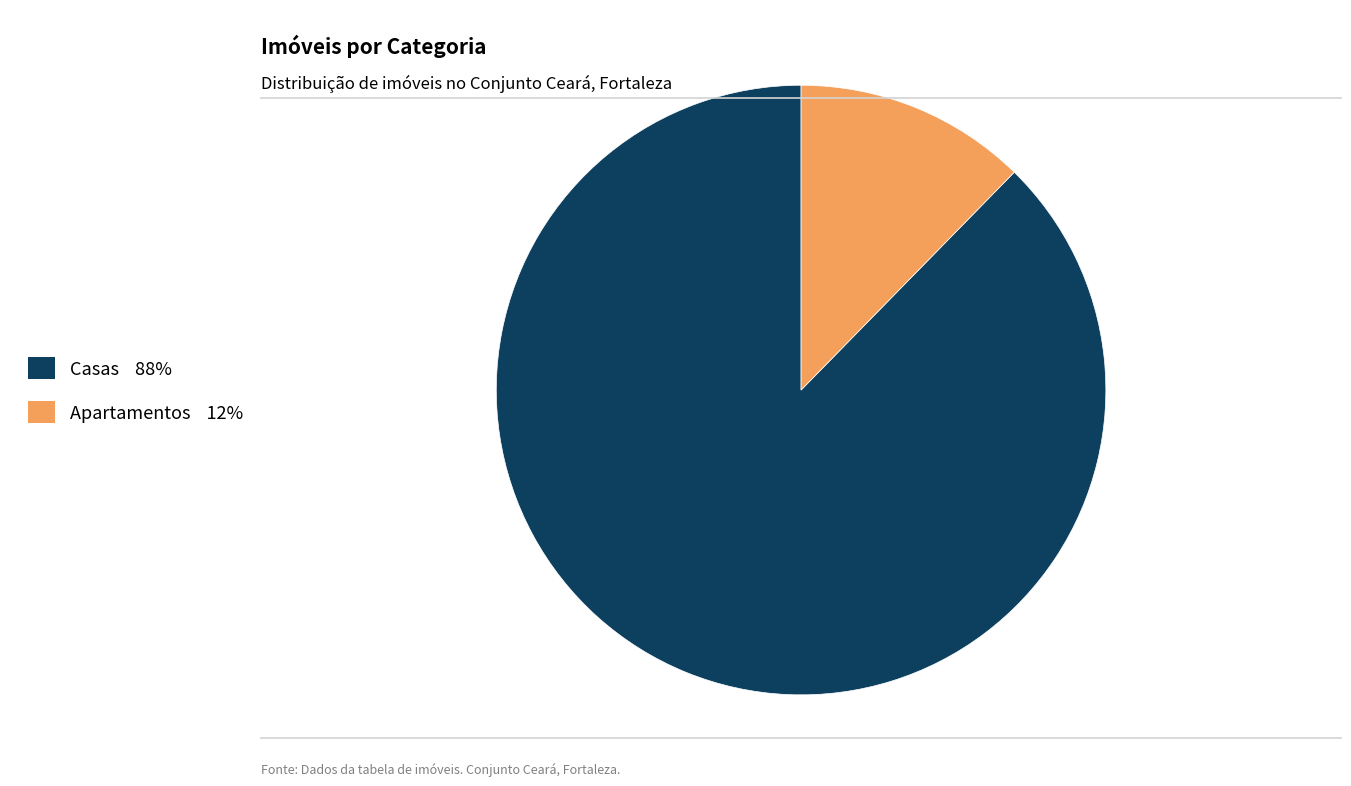

Which has a higher value, Apartamentos or Casas?

Casas